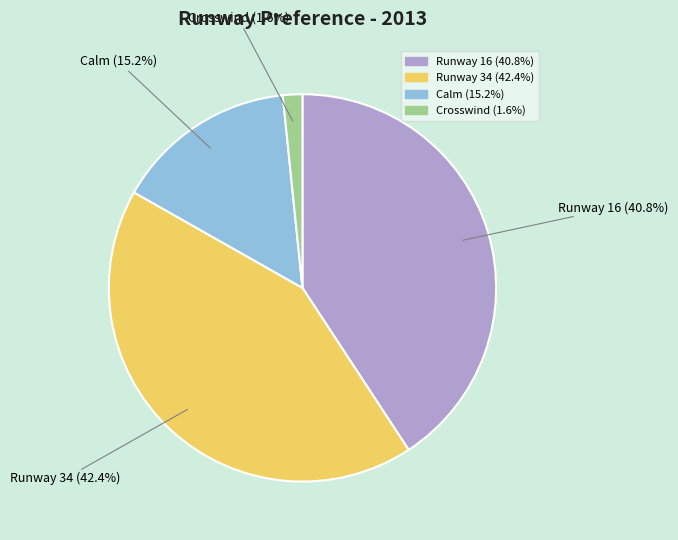

To the nearest percent, what is the difference between the largest and smallest slice percentages?

41%